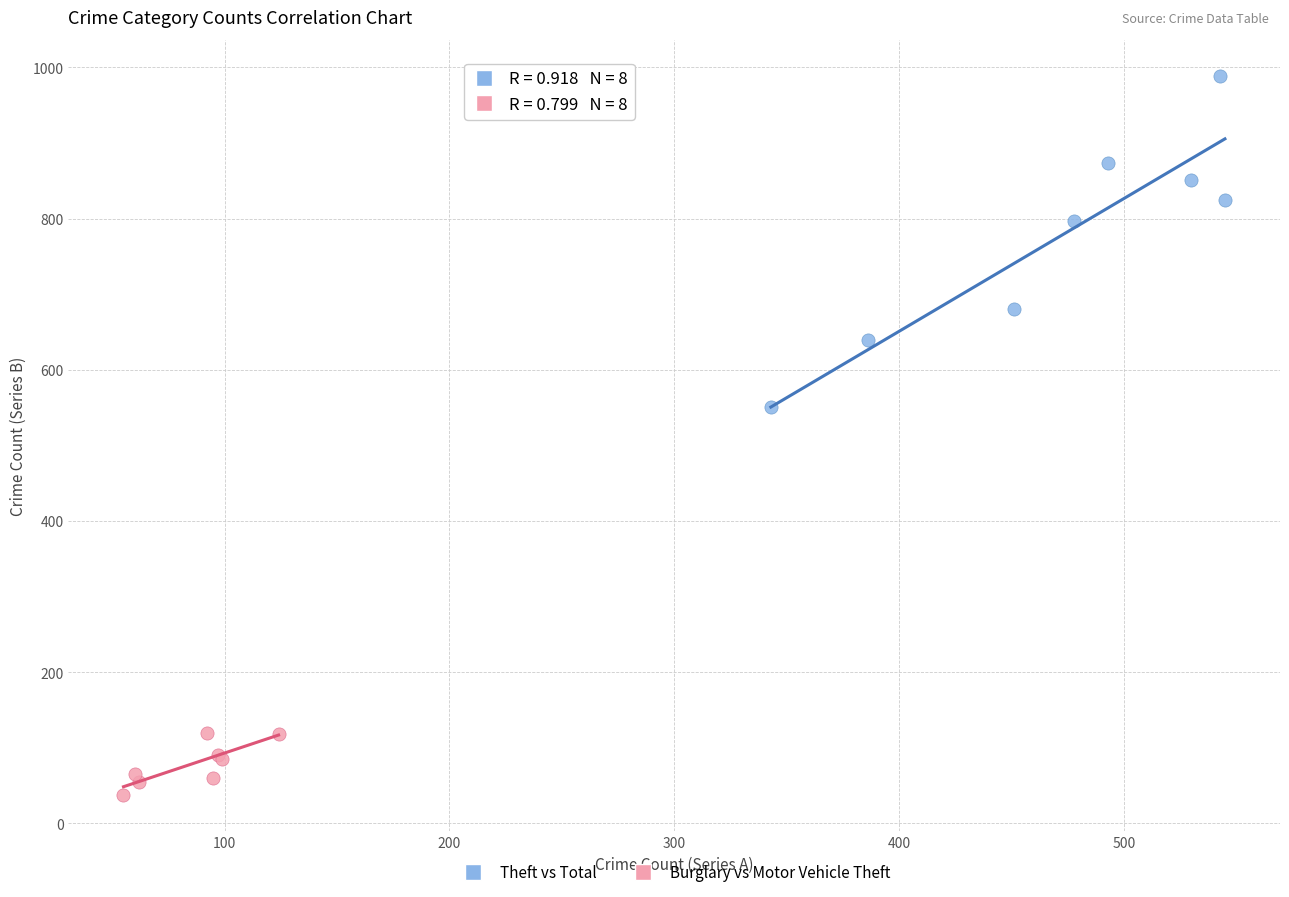

Which series contains the lowest Y value?

Burglary vs Motor Vehicle Theft